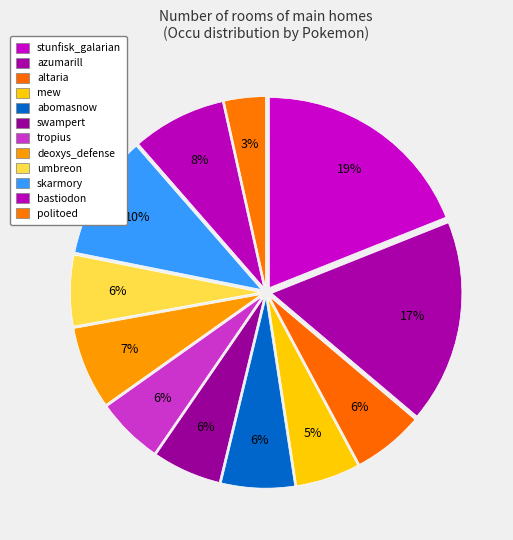

The altaria slice represents 1% of the pie. True or false?

False